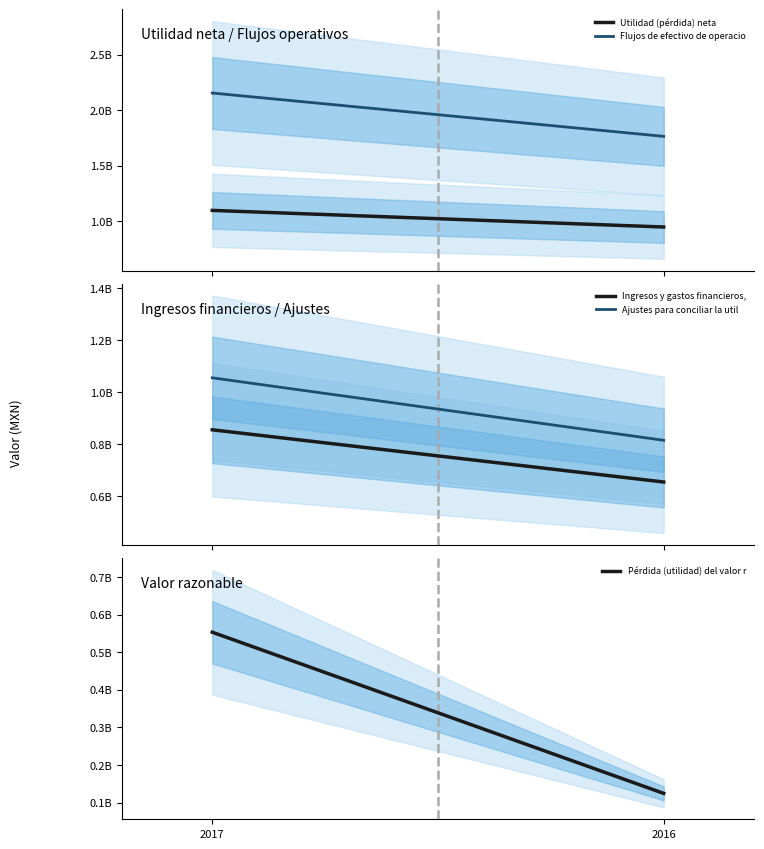

Is this an area chart (filled region under the line)?

No